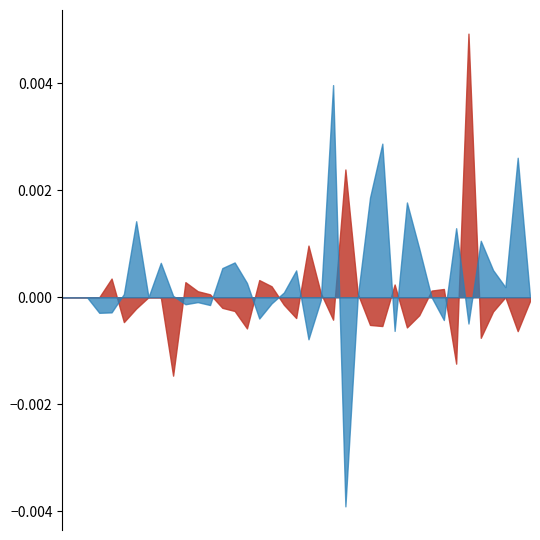

The value of FR_Decrementing at 6 is -0.0. True or false?

True